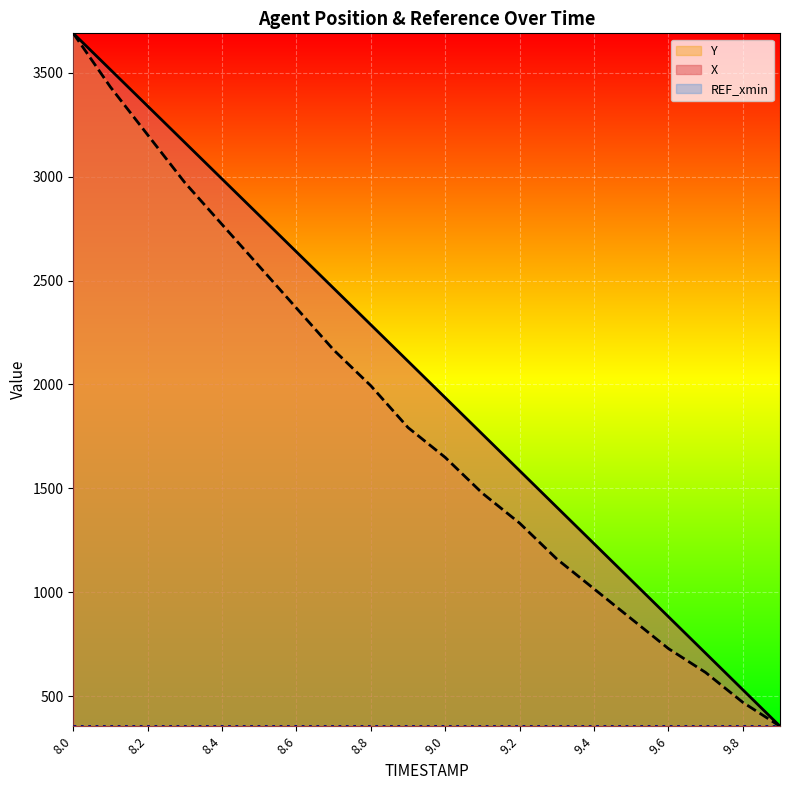

What is the difference between the Y values at 9.1 and 8.5?

1092.5